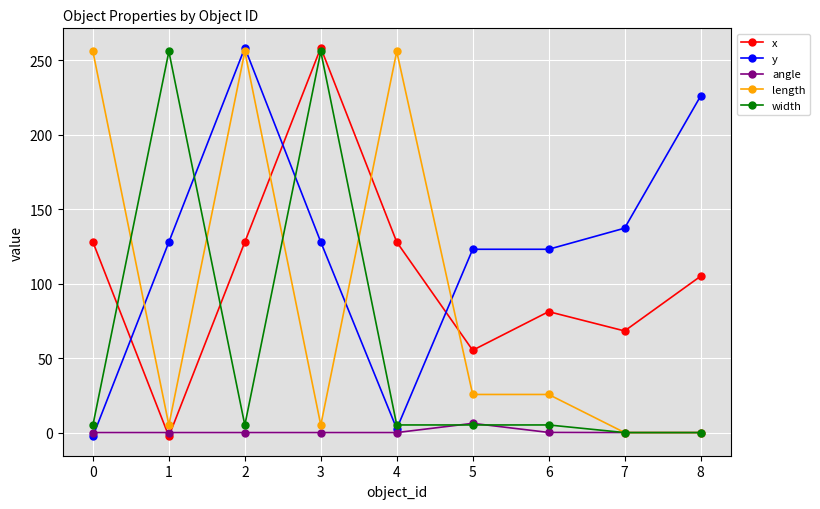

What is the sum of all length values?

829.2